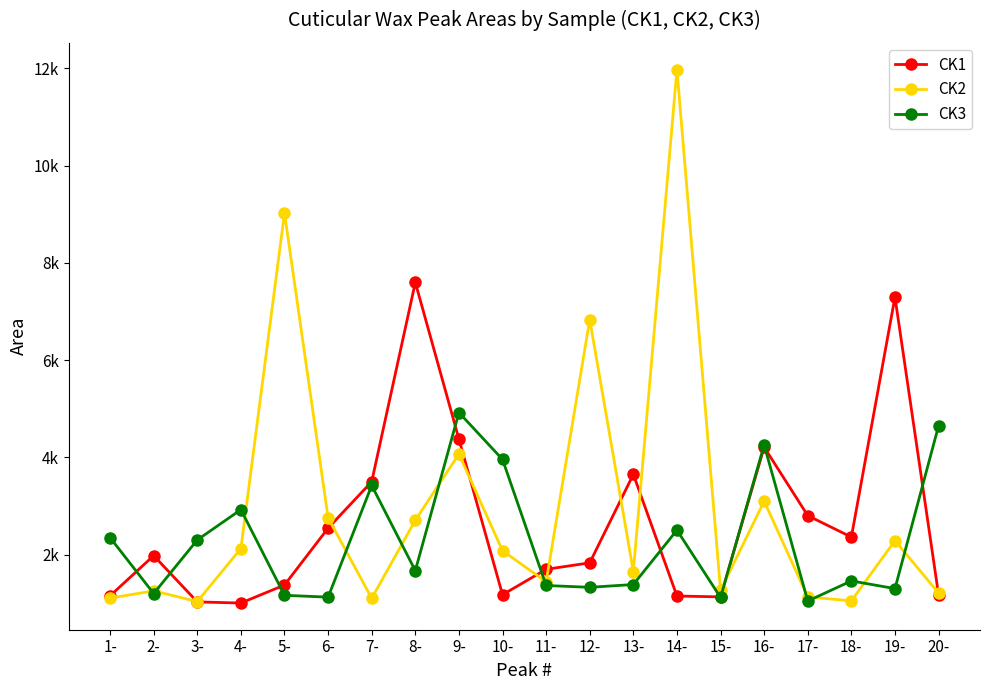

Rank the series by their maximum value, from lowest to highest.

CK3, CK1, CK2